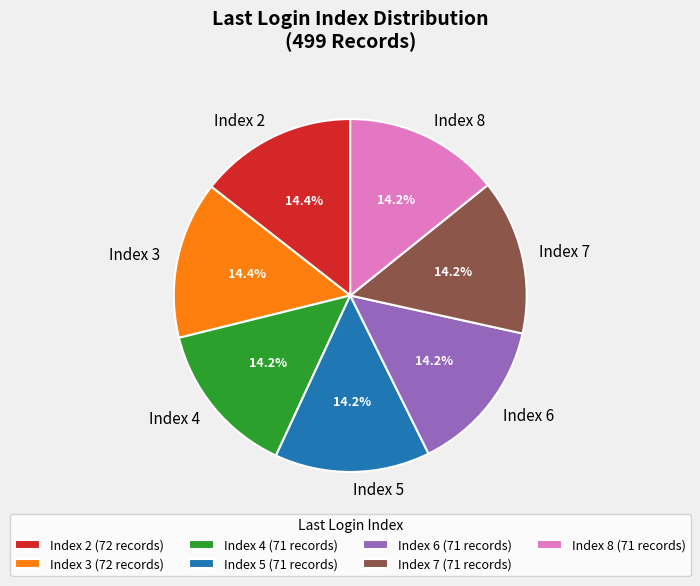

Combined, what portion of the pie is Index 6 and Index 5?

28.5%